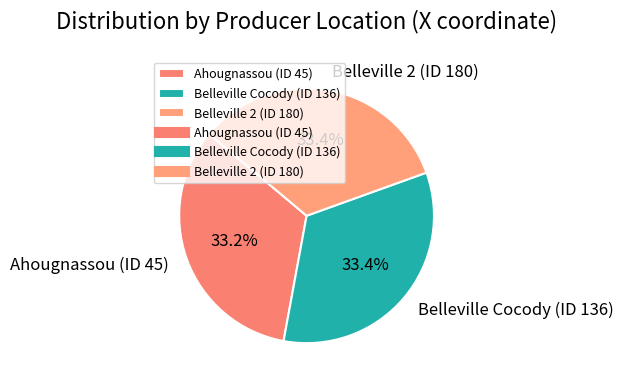

How many slices are in this pie chart?

3